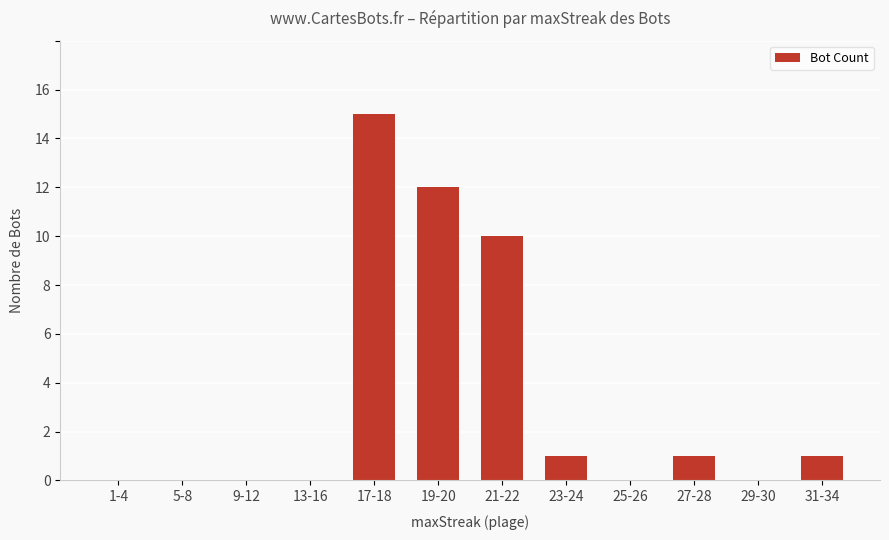

The value at 17-18 is 26. True or false?

False